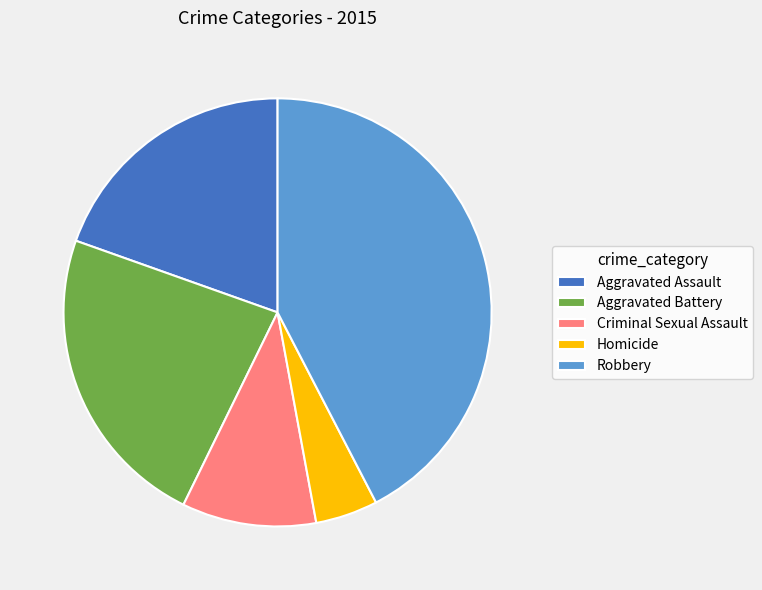

What is the ratio of the value at Robbery to the value at Aggravated Battery?

1.8